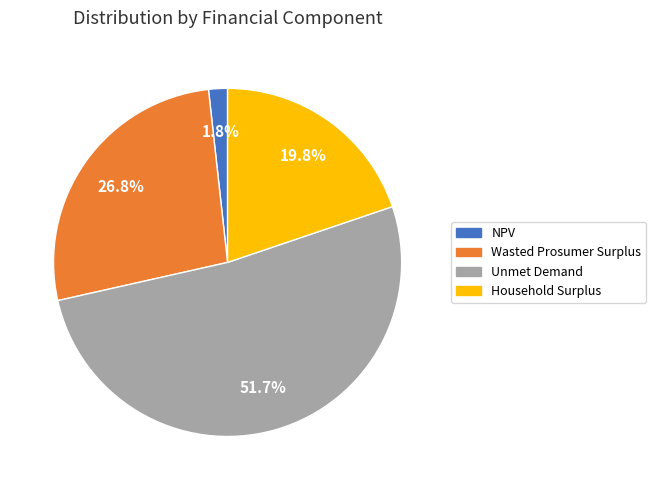

To the nearest percent, what portion does Unmet Demand represent?

52%